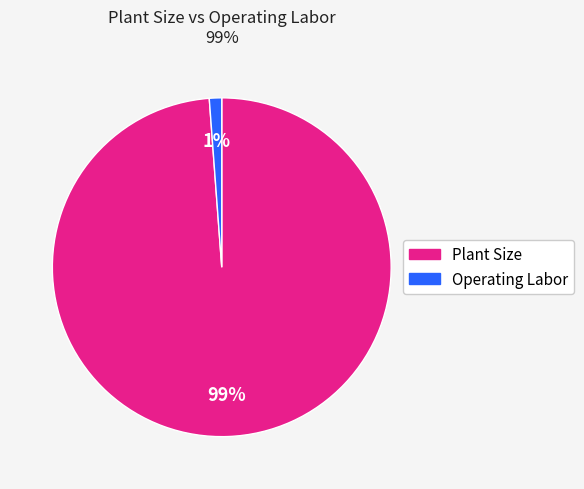

The Operating Labor slice represents 1% of the pie. True or false?

True